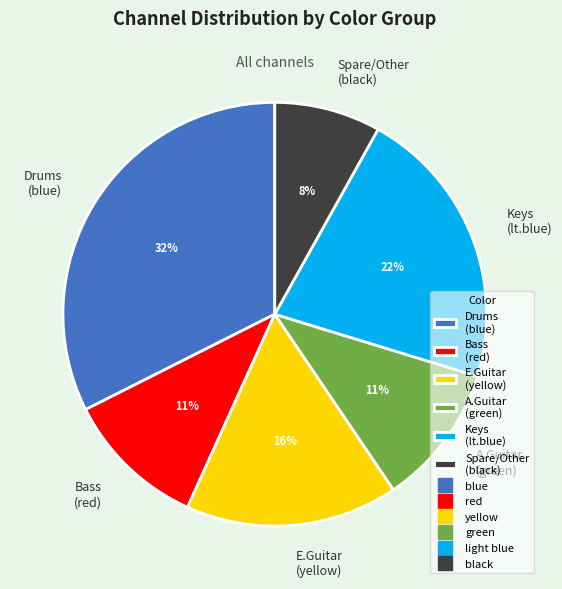

To the nearest percent, what is the difference between the largest and smallest slice percentages?

24%